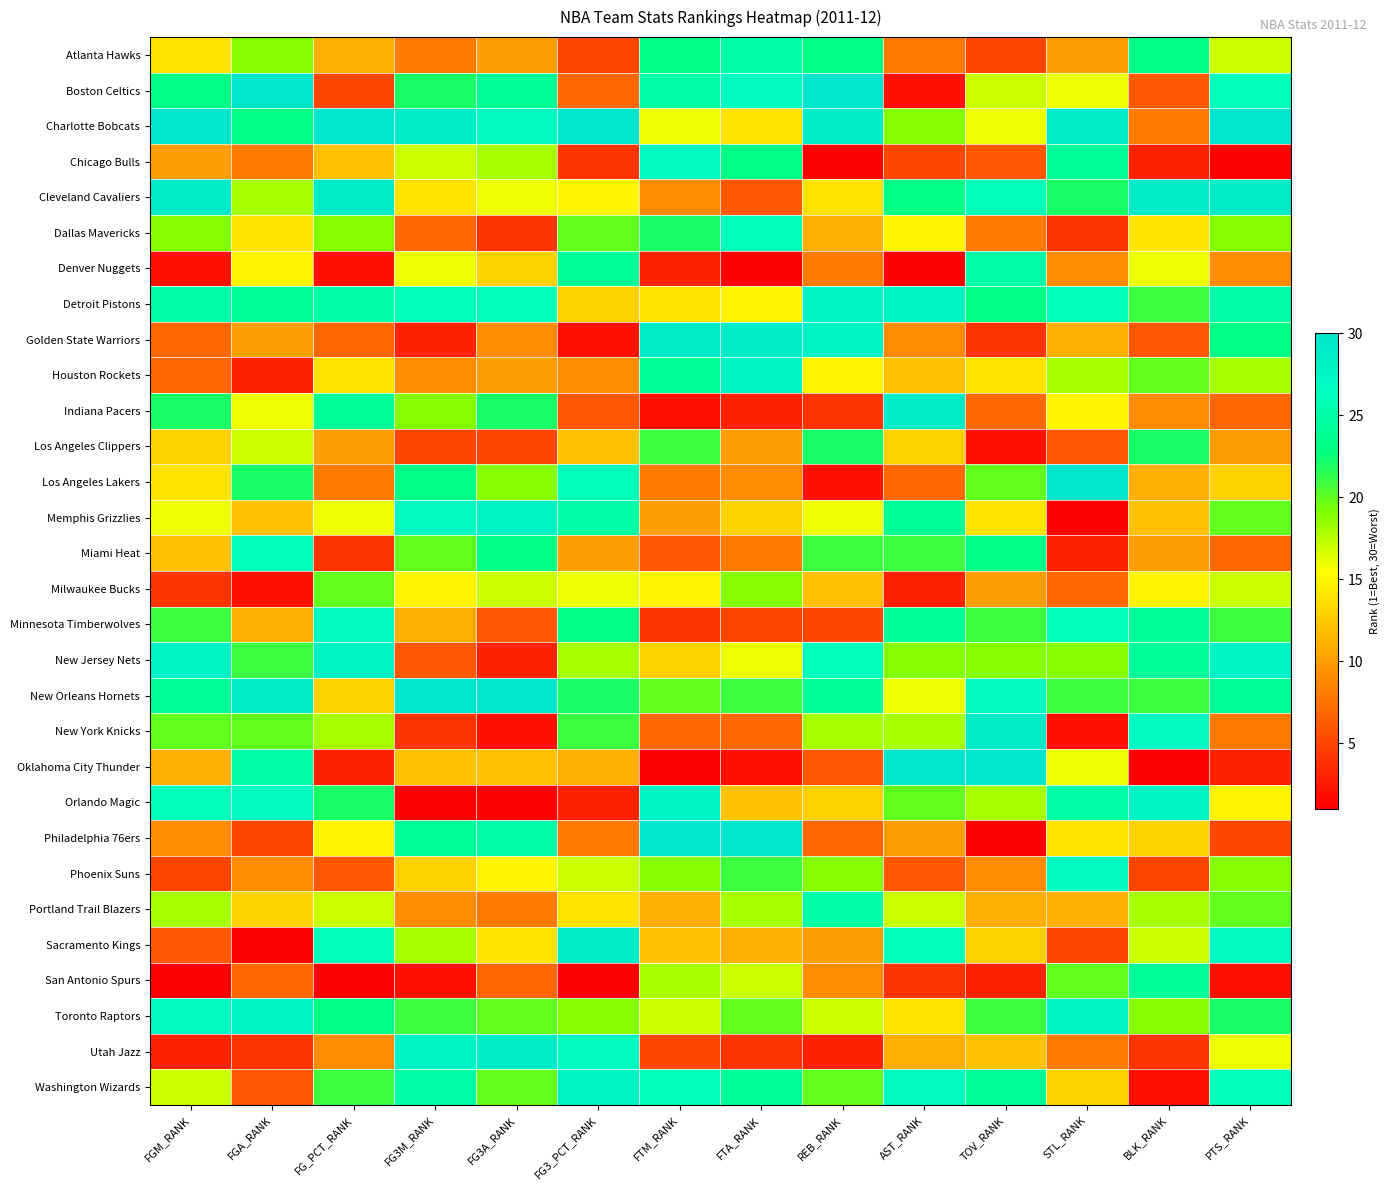

Which label corresponds to the smallest value in the chart?

REB_RANK